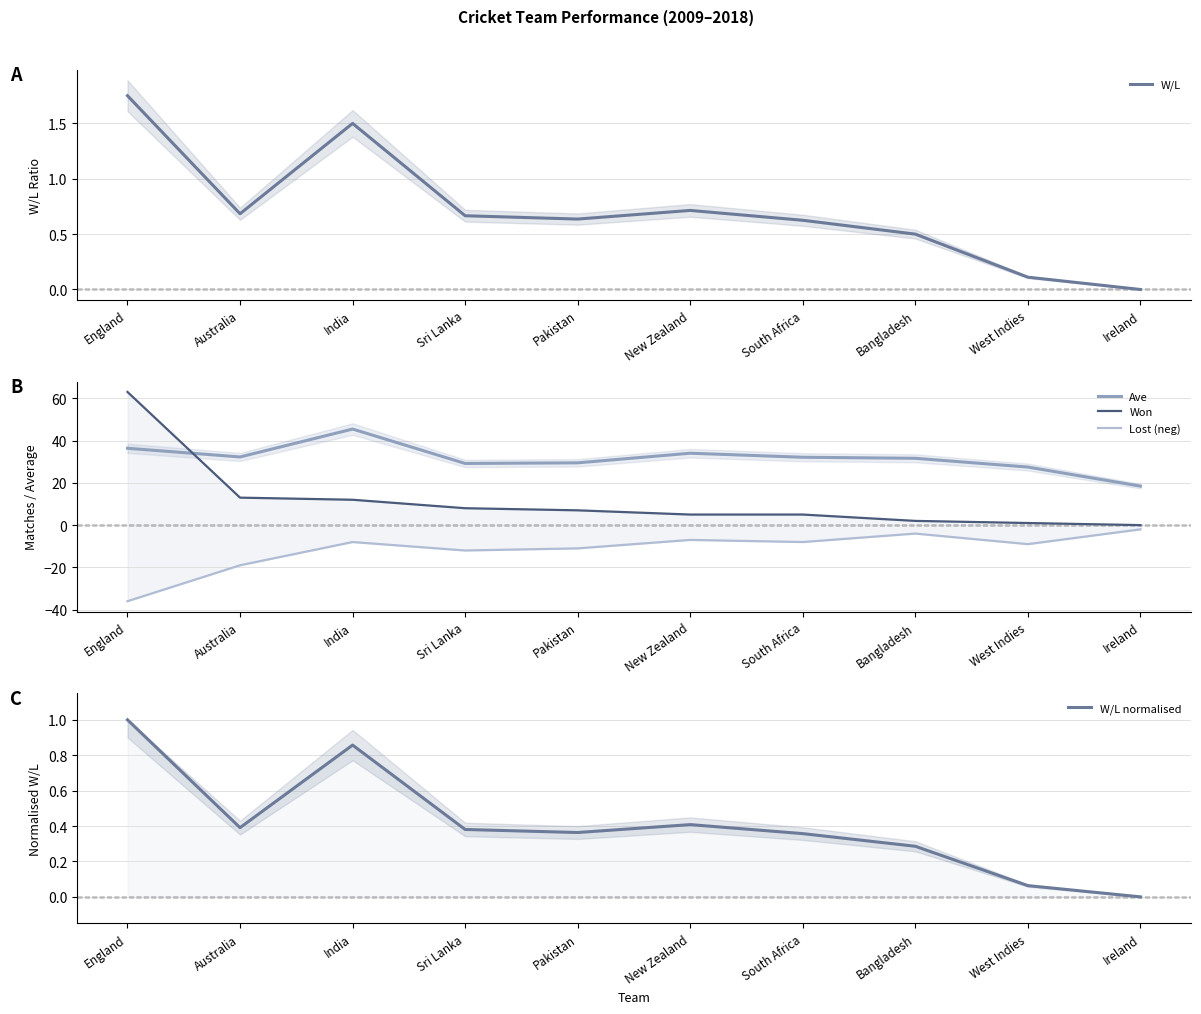

Count the number of data series in this chart.

5